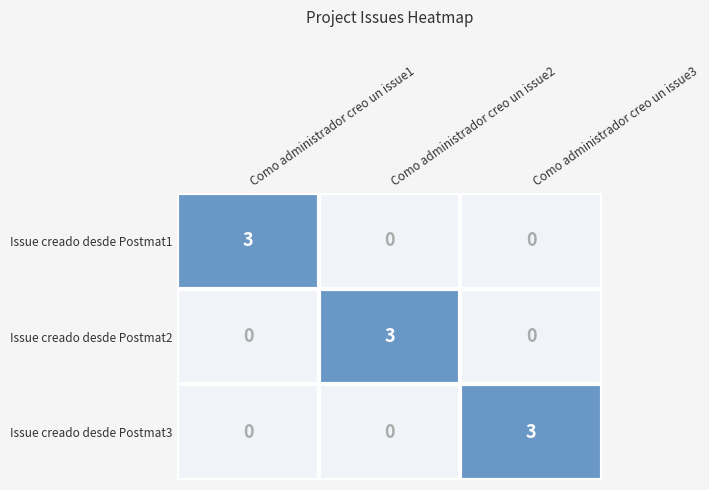

How many values in Issue creado desde Postmat2 are above zero?

1